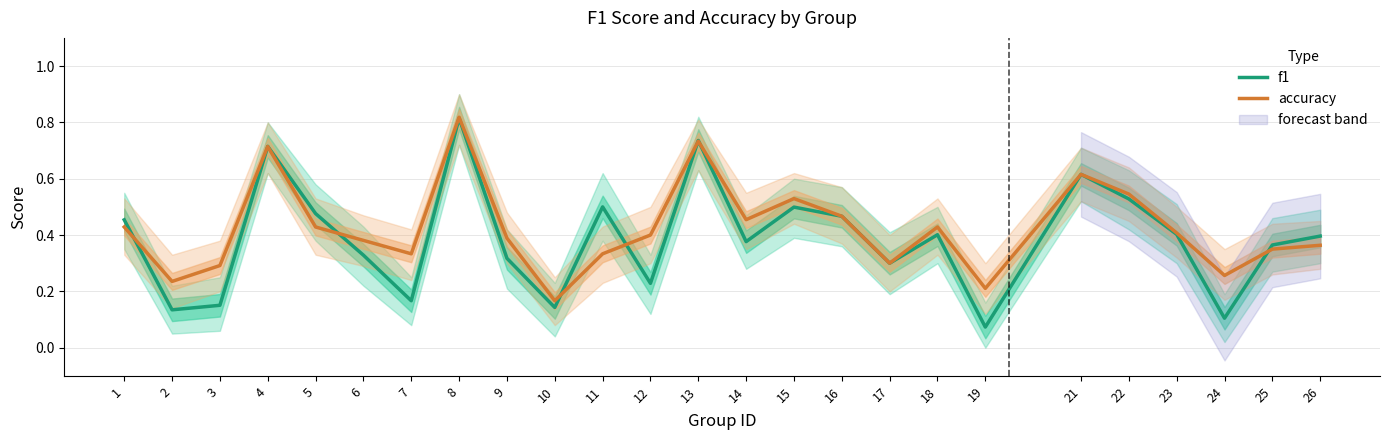

Reading left to right, transcribe all the data shown in this chart.

f1: 0.5	0.1	0.2	0.7	0.5	0.3	0.2	0.8	0.3	0.1	0.5	0.2	0.7	0.4	0.5	0.5	0.3	0.4	0.1	0.6	0.5	0.4	0.1	0.4	0.4
accuracy: 0.4	0.2	0.3	0.7	0.4	0.4	0.3	0.8	0.4	0.2	0.3	0.4	0.7	0.5	0.5	0.5	0.3	0.4	0.2	0.6	0.5	0.4	0.3	0.3	0.4